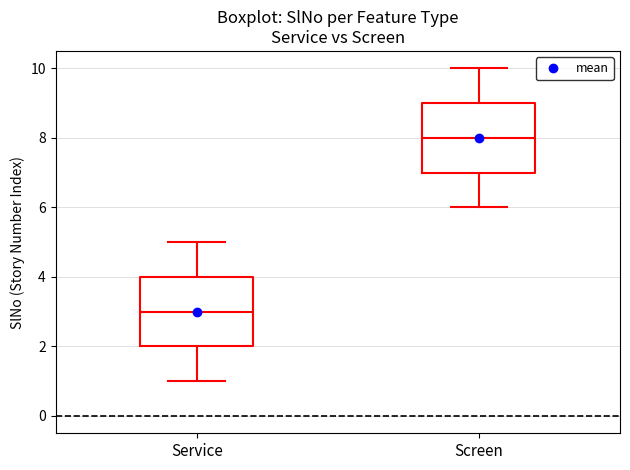

Where does the lower whisker of the box for Service end on the y-axis? The values are not printed on the chart, so give them approximately, as read against the axis.

1